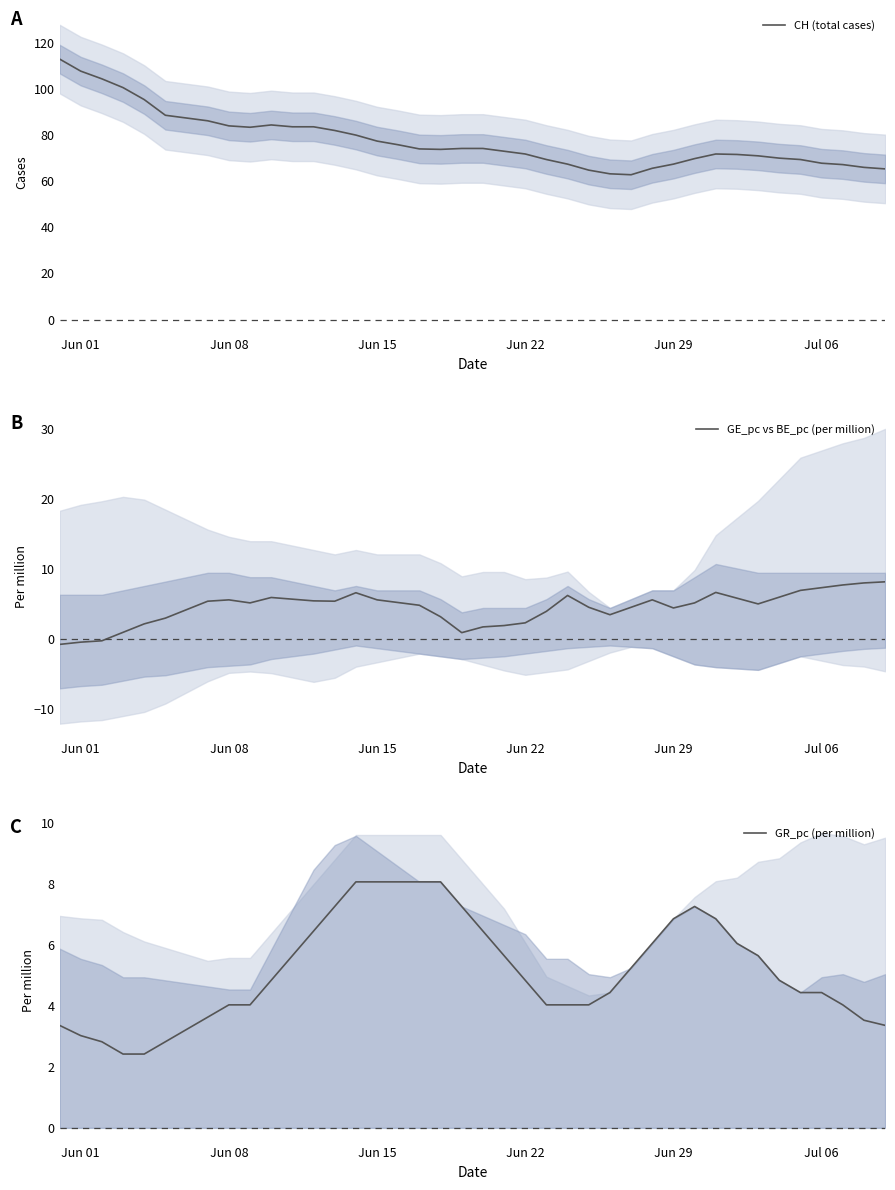

True or false: GR_pc (per million) and GE_pc vs BE_pc (per million) intersect in this chart.

True